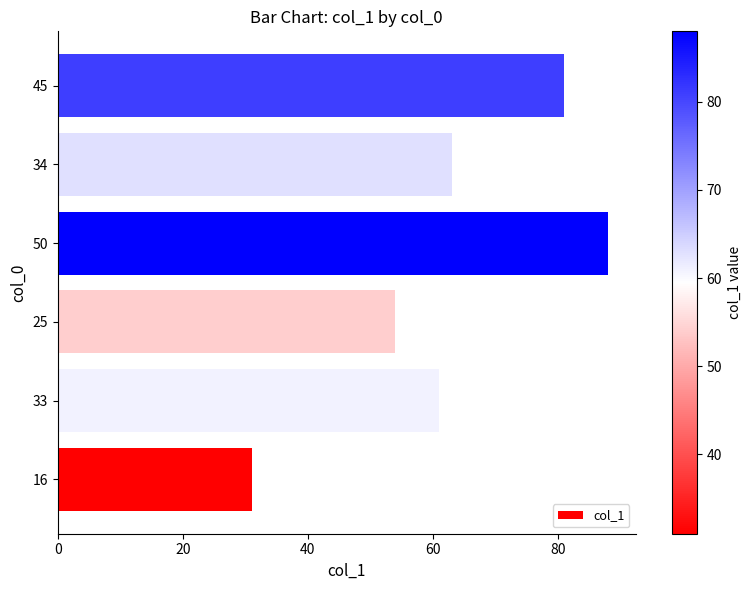

What is the maximum value shown in the chart?

88